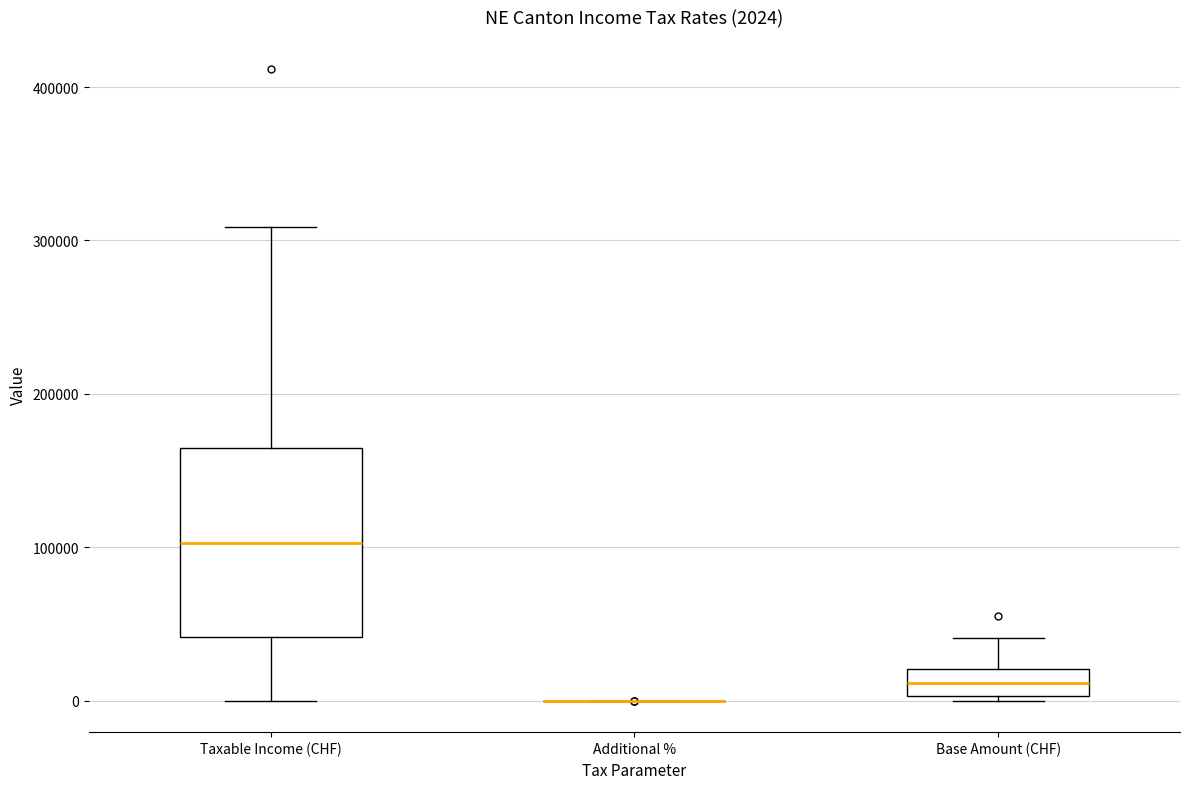

Comparing the boxes themselves (not the whiskers), which one is the tallest?

Taxable Income (CHF)